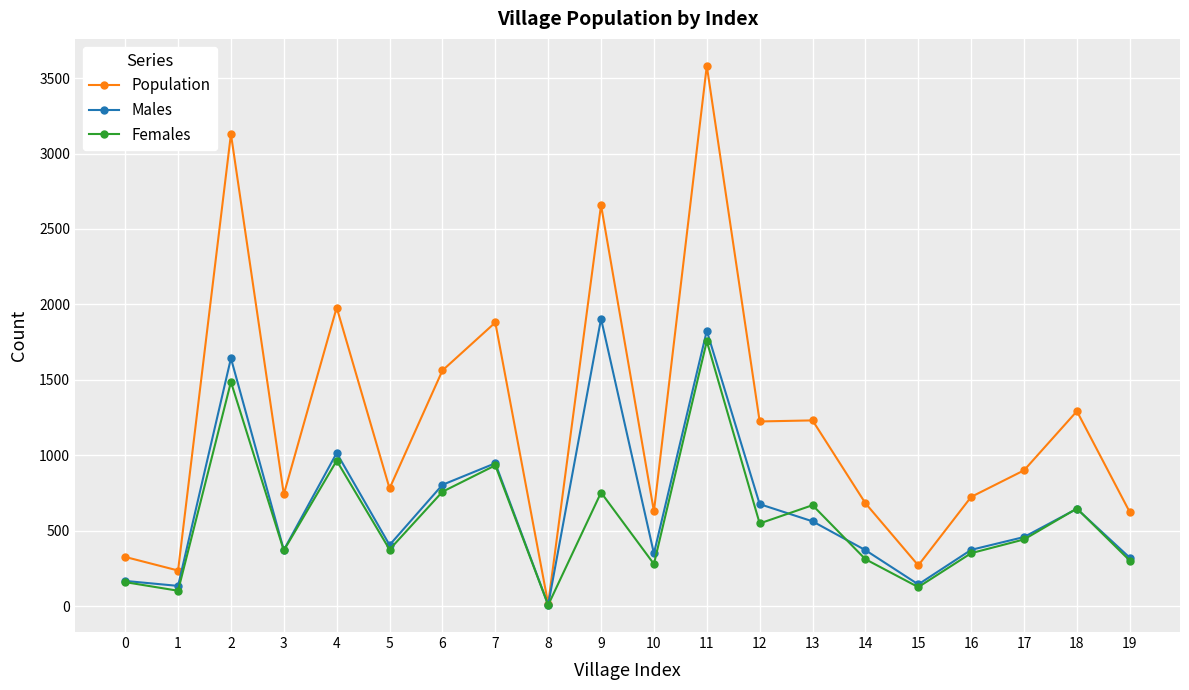

Which series changed the most between 4 and 14?

Population